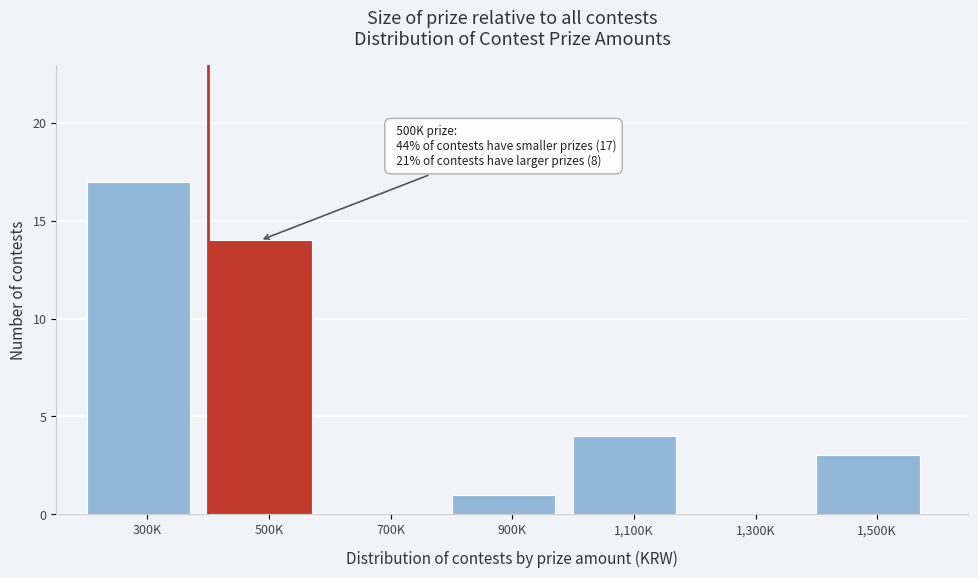

Reading left to right, what are all the values shown in this chart?

300K=17	500K=14	700K=0	900K=1	1,100K=4	1,300K=0	1,500K=3